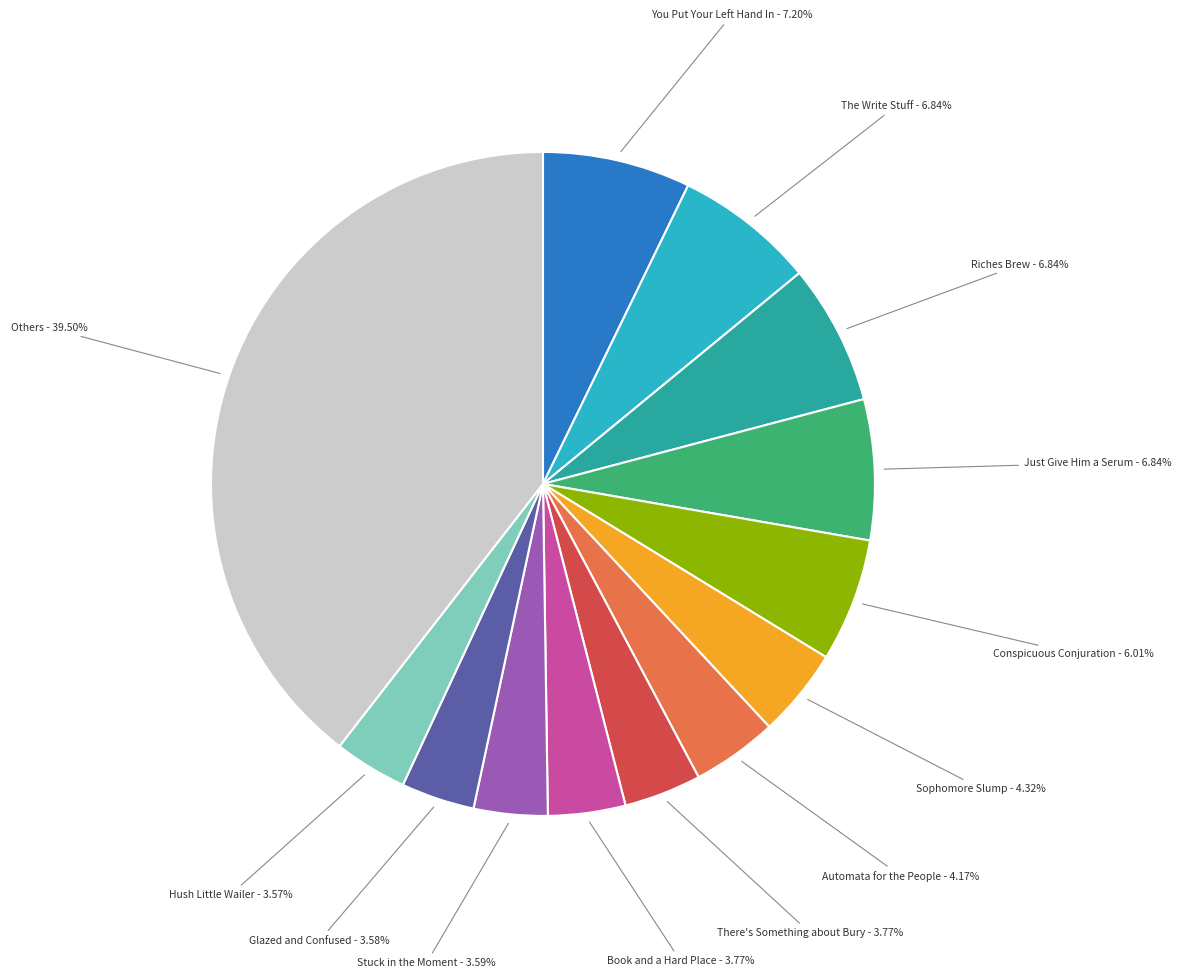

Is there a majority slice in this chart?

No